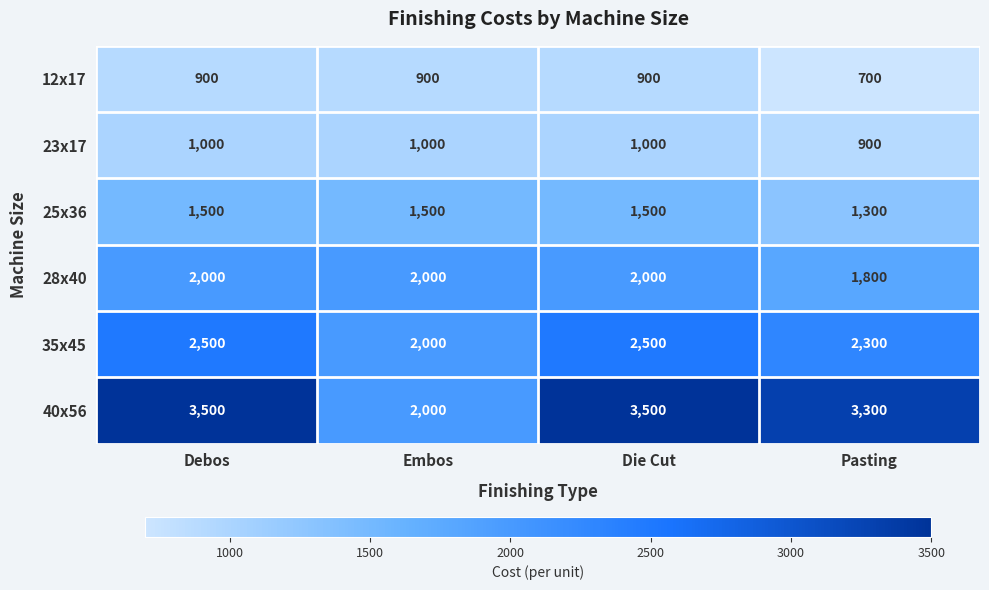

How many distinct data groups are displayed?

6